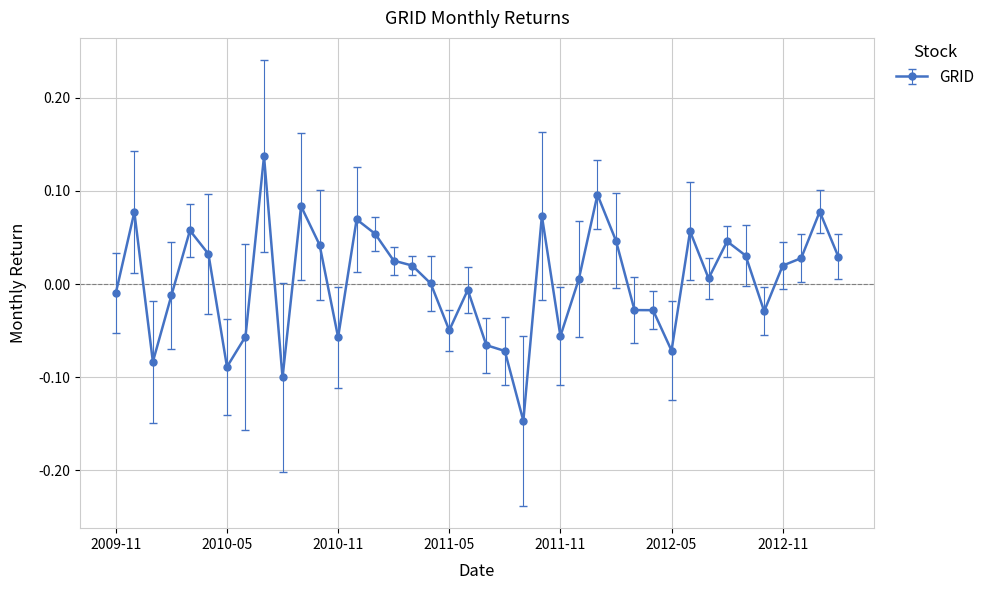

True or false: the data has more than 1 interior local peaks.

True